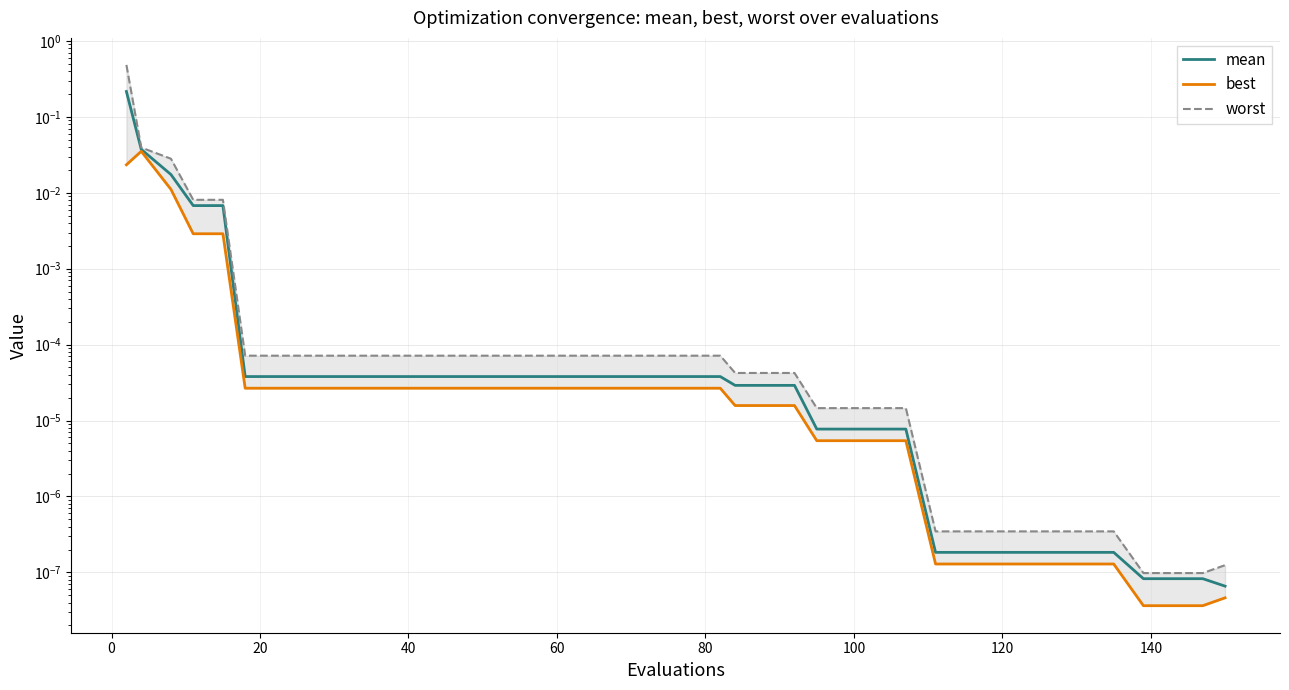

True or false: best and worst cross at least once.

False